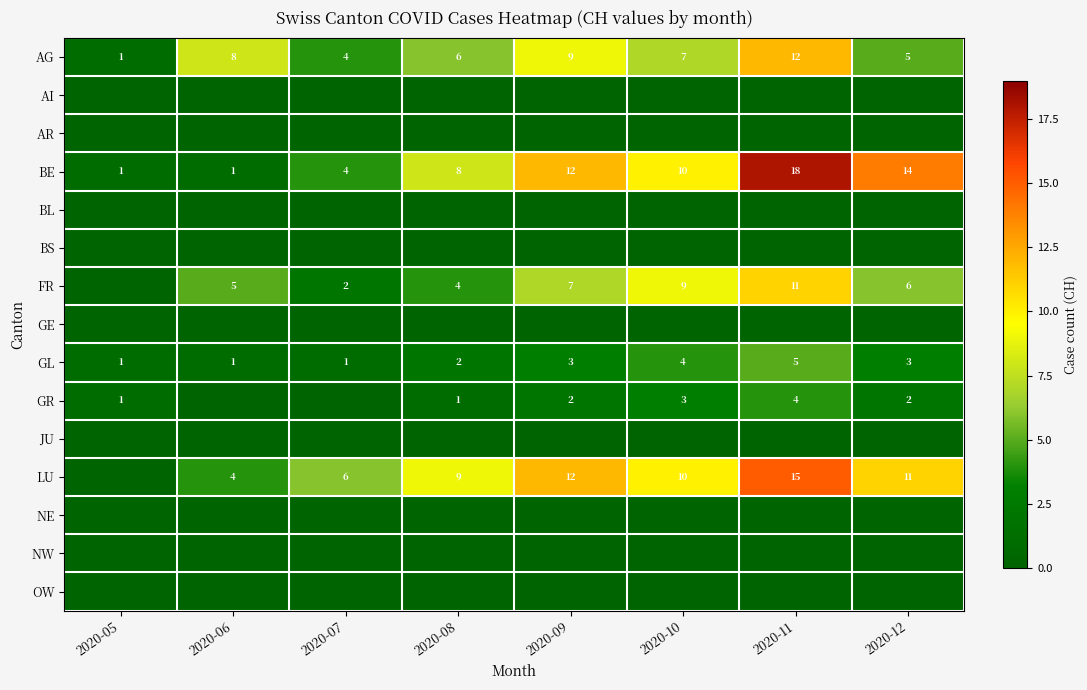

True or false: LU has a value of 16 at 2020-10.

False